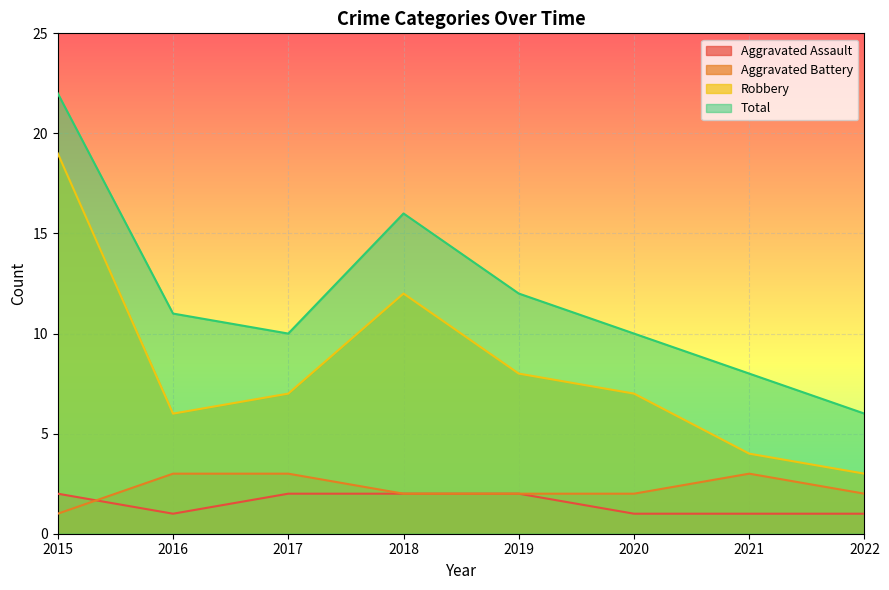

Reading right to left, what are all the values shown in this chart?

Aggravated Assault: 1	1	1	2	2	2	1	2
Aggravated Battery: 2	3	2	2	2	3	3	1
Robbery: 3	4	7	8	12	7	6	19
Total: 6	8	10	12	16	10	11	22